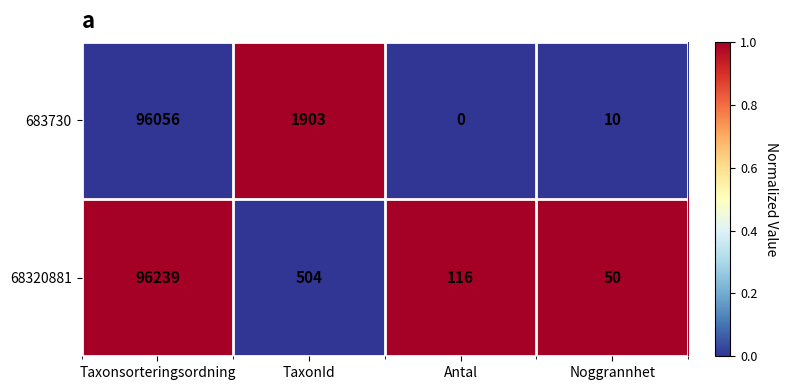

True or false: 68320881 has a value of 96239 at Taxonsorteringsordning.

True